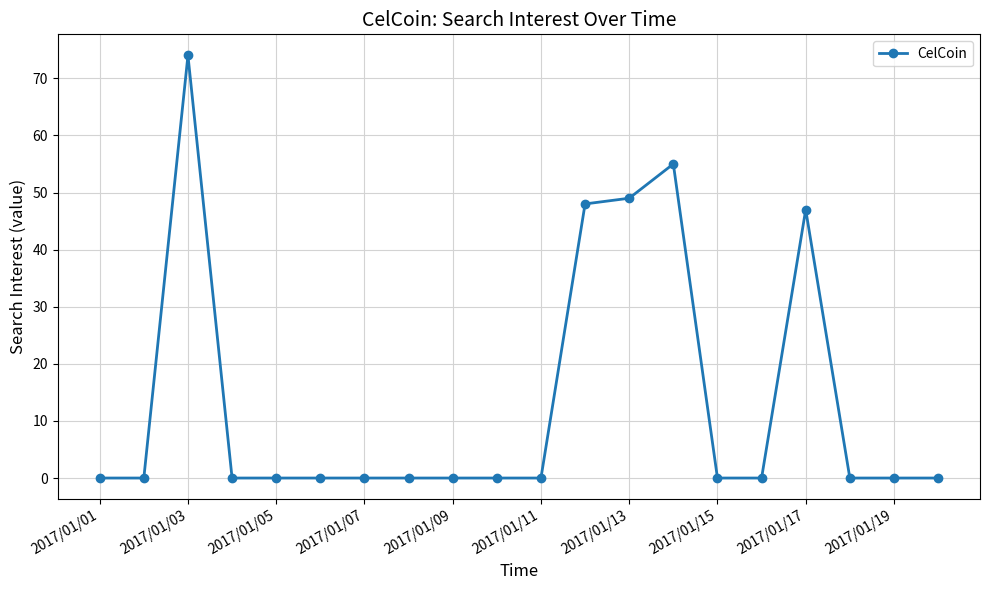

True or false: the data has more than 2 interior local peaks.

True